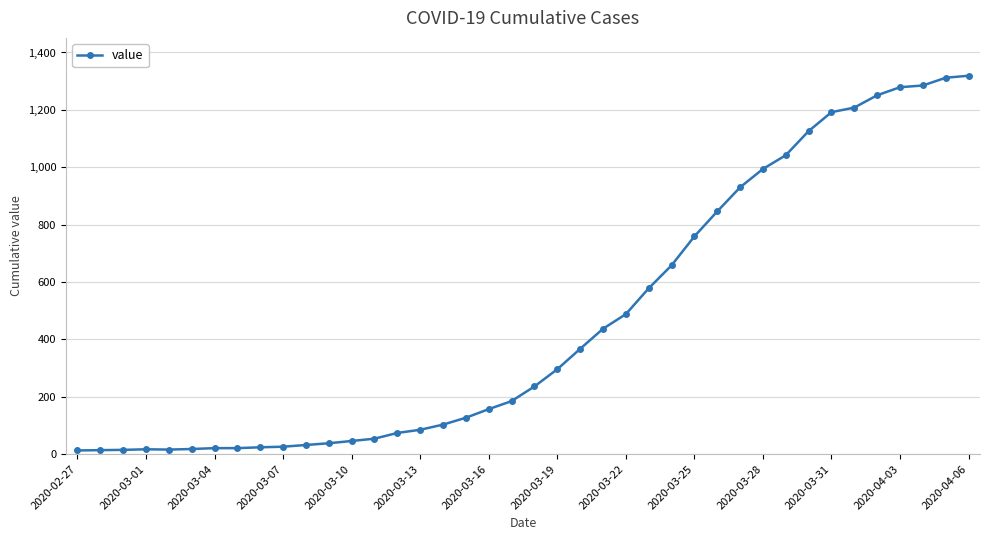

What is the value of the 8th point from the left?

21